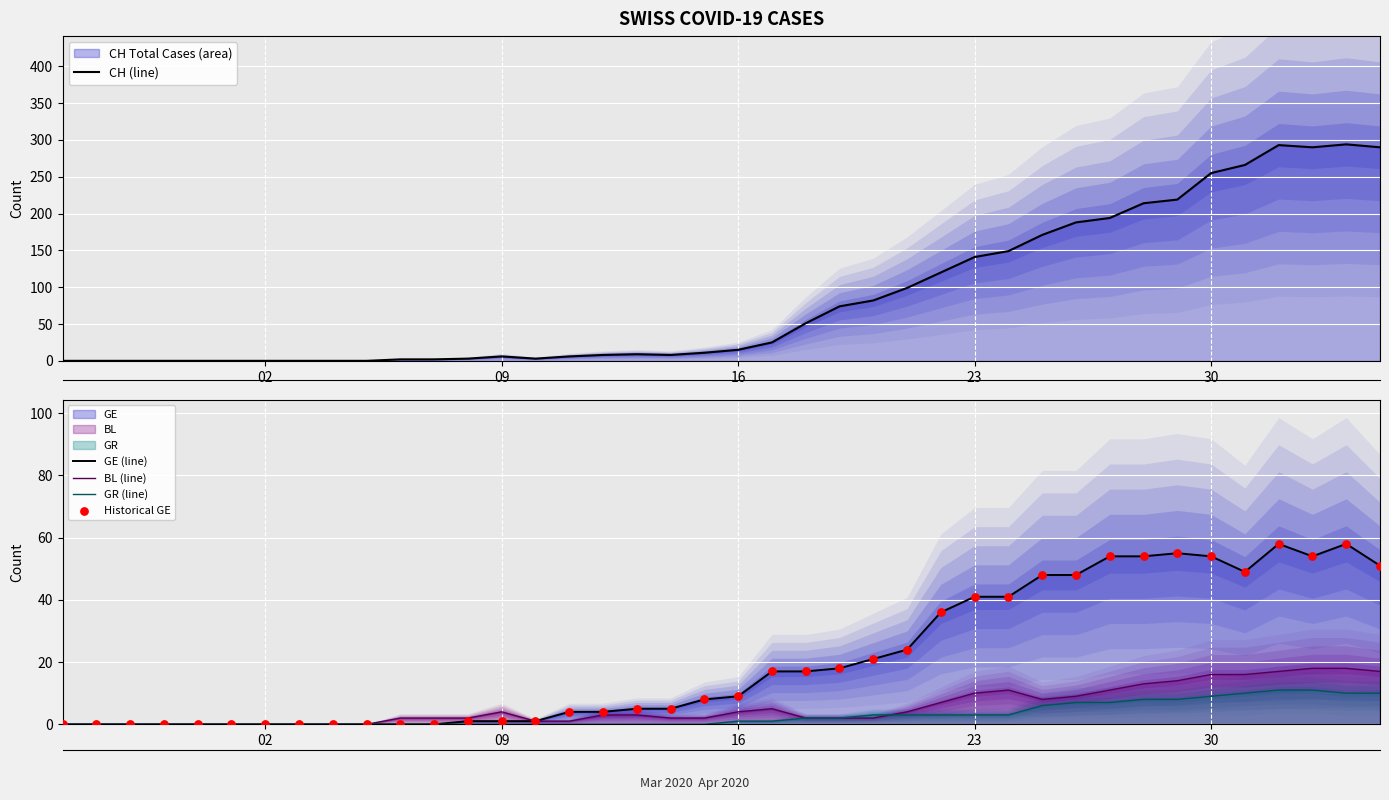

What is the total value across all series at 18?

20